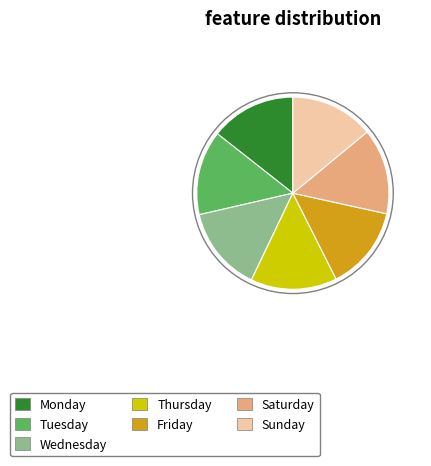

Is the sum of Friday and Tuesday greater than half?

No